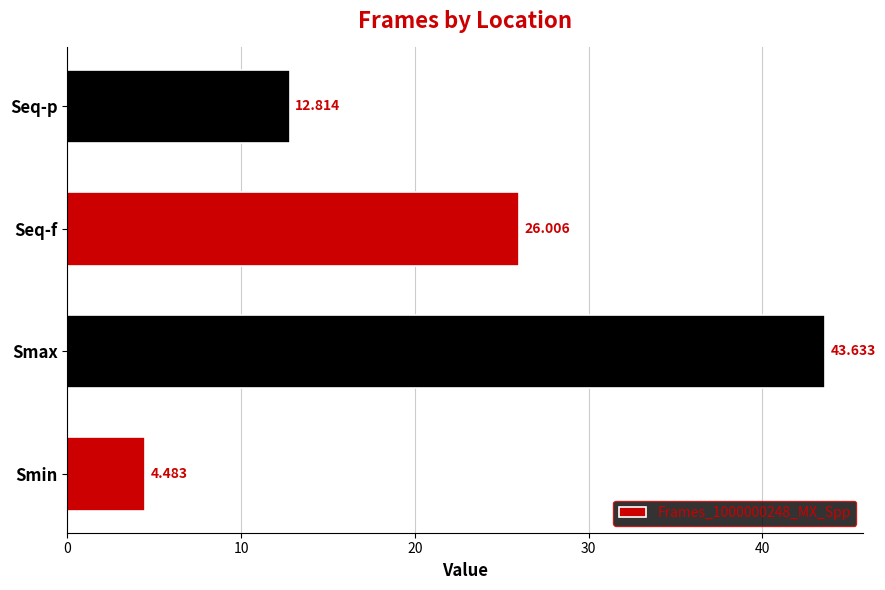

List the labels in order of value, smallest first.

Smin, Seq-p, Seq-f, Smax